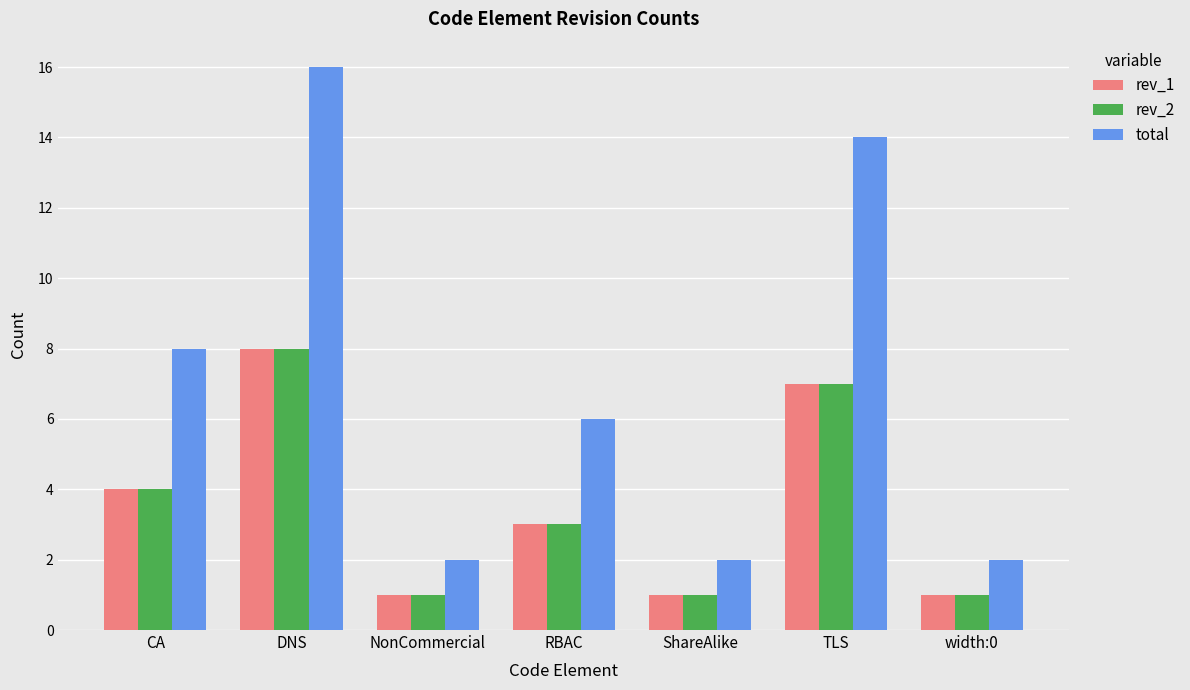

What is the sum of all total values?

50